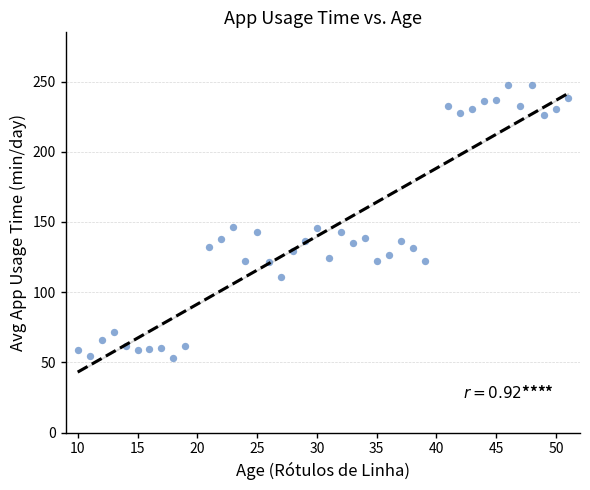

What is the range of X values (max minus min)?

41.0